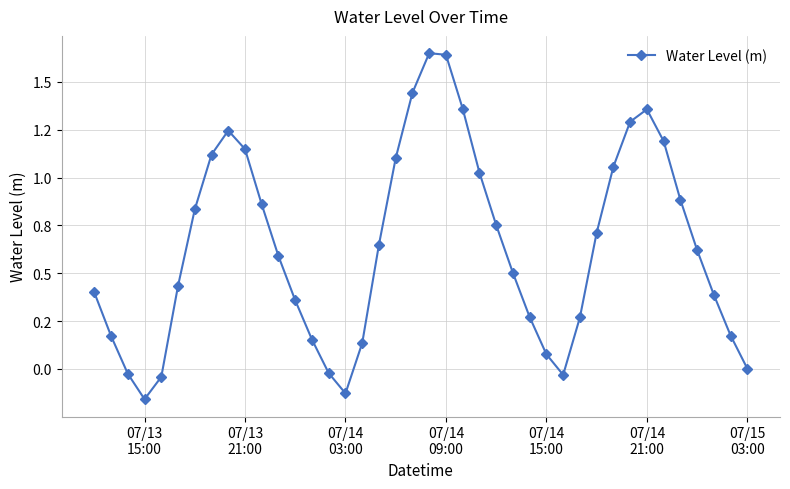

What is the average value?

0.6